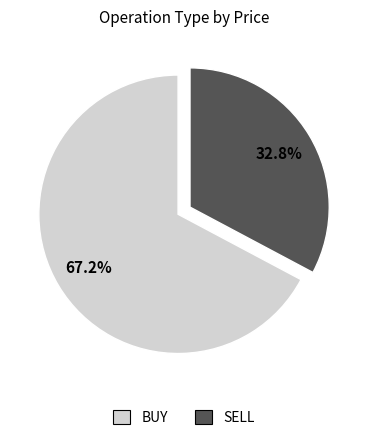

Is there a majority slice in this chart?

Yes